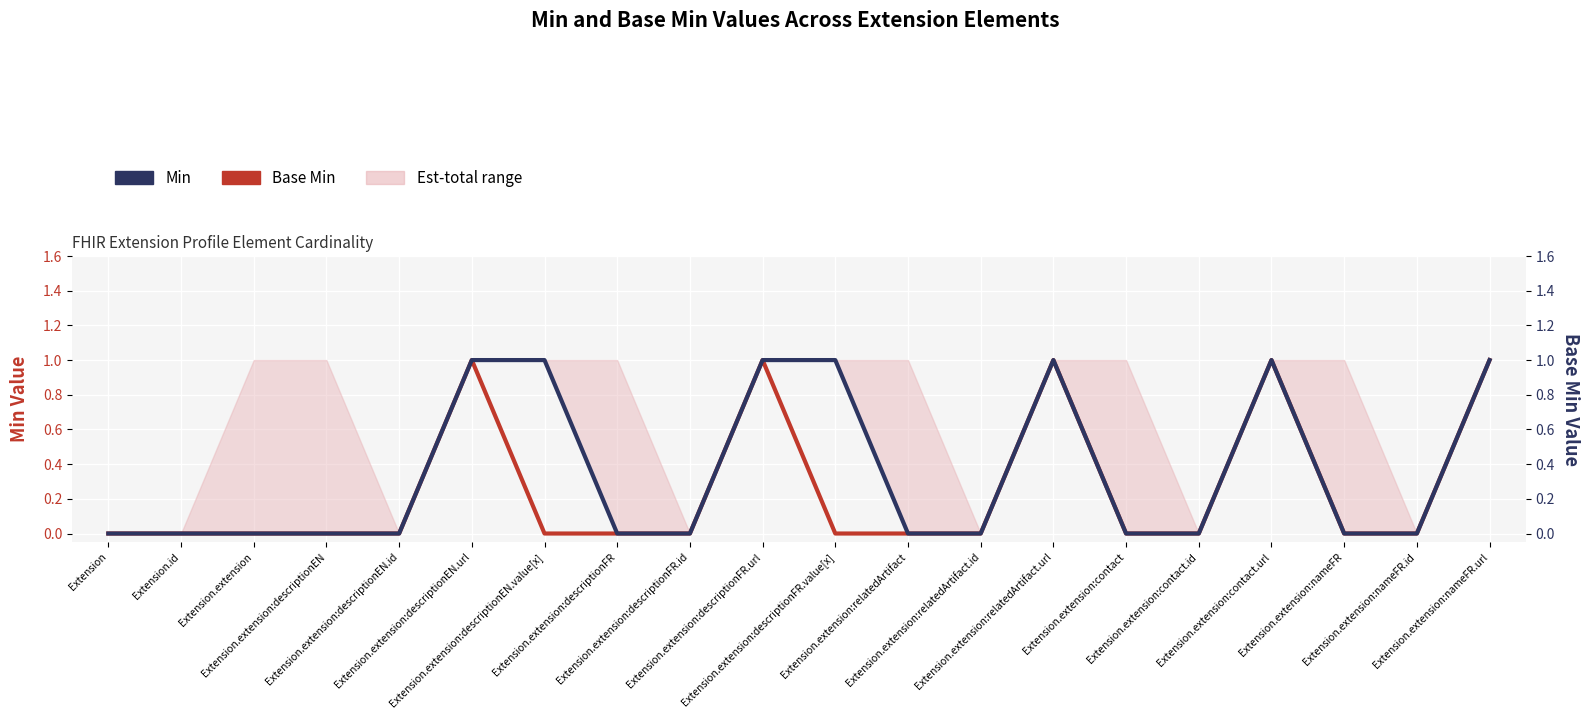

Which series changed the most between Extension.extension:relatedArtifact and Extension.extension:relatedArtifact.id?

Base Min